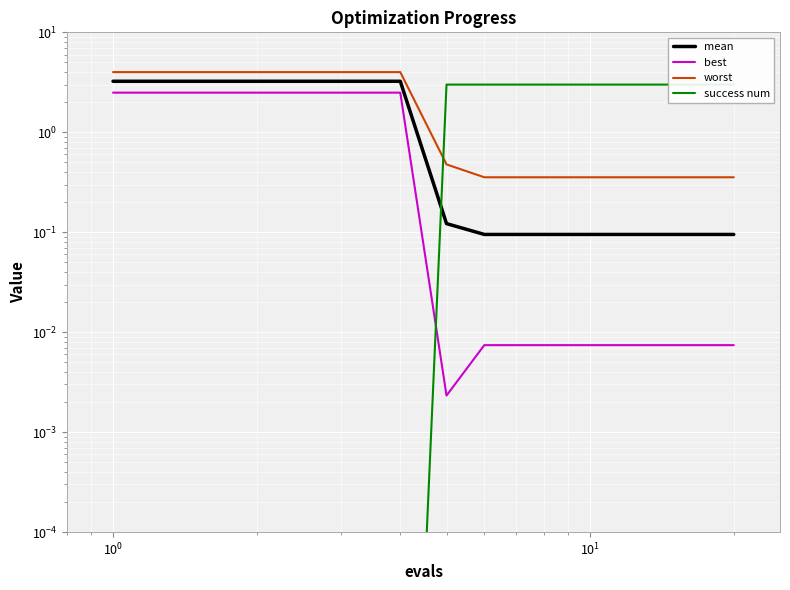

True or false: success num has a value of 1.6 at 16.

False